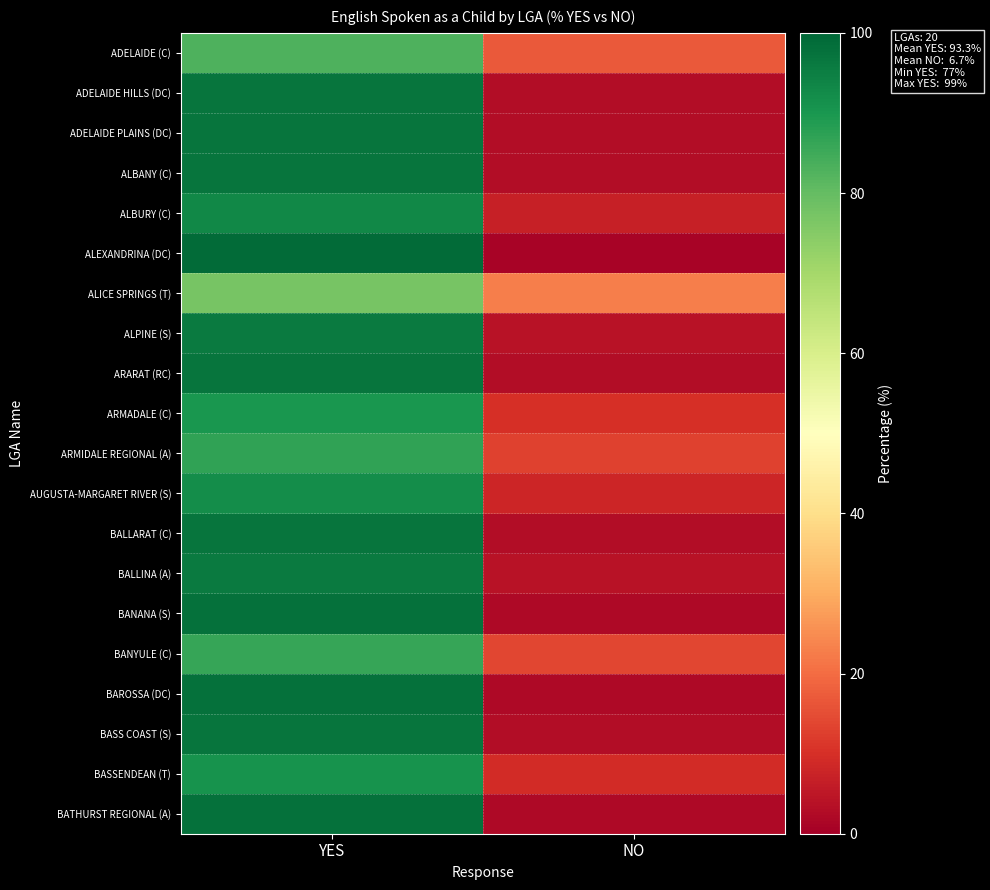

Reading left to right, what are all the values shown in this chart?

ADELAIDE (C): YES=83	NO=17
ADELAIDE HILLS (DC): YES=97	NO=3
ADELAIDE PLAINS (DC): YES=97	NO=3
ALBANY (C): YES=97	NO=3
ALBURY (C): YES=93	NO=7
ALEXANDRINA (DC): YES=99	NO=1
ALICE SPRINGS (T): YES=77	NO=23
ALPINE (S): YES=96	NO=4
ARARAT (RC): YES=97	NO=3
ARMADALE (C): YES=90	NO=10
ARMIDALE REGIONAL (A): YES=87	NO=13
AUGUSTA-MARGARET RIVER (S): YES=92	NO=8
BALLARAT (C): YES=97	NO=3
BALLINA (A): YES=96	NO=4
BANANA (S): YES=98	NO=2
BANYULE (C): YES=86	NO=14
BAROSSA (DC): YES=98	NO=2
BASS COAST (S): YES=97	NO=3
BASSENDEAN (T): YES=91	NO=9
BATHURST REGIONAL (A): YES=98	NO=2